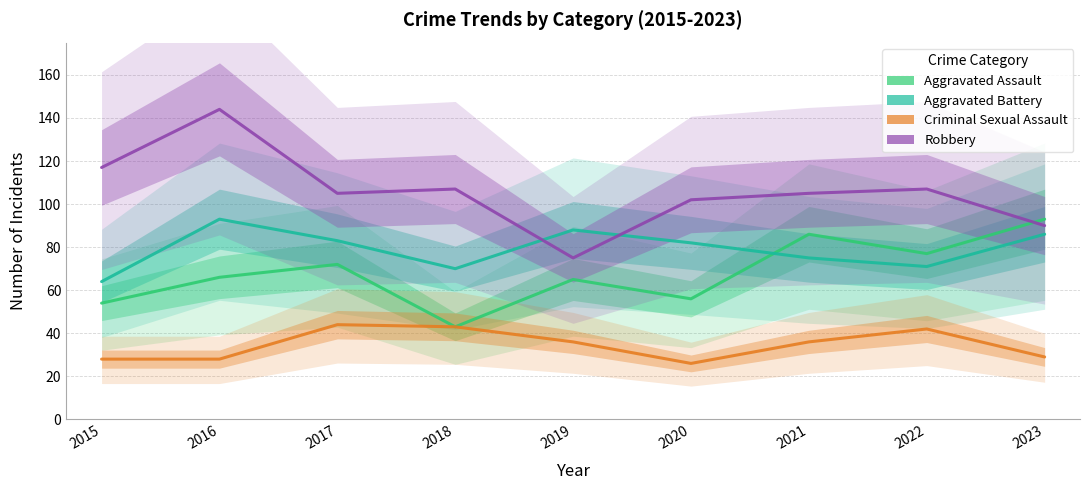

True or false: Robbery has a value of 105 at 2021.

True